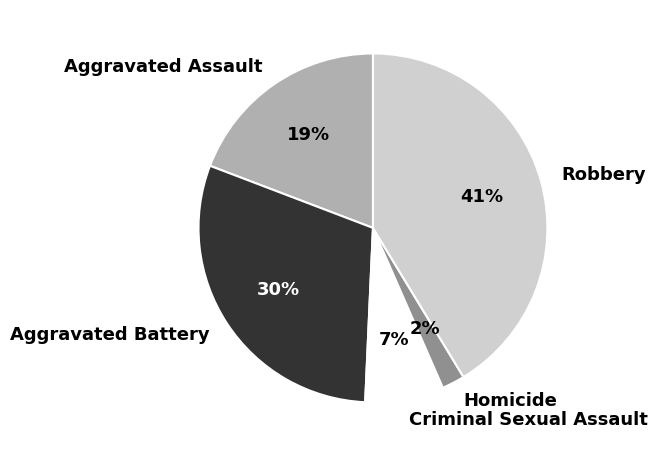

To the nearest percent, what is the difference between the Criminal Sexual Assault and Homicide slice percentages?

5%